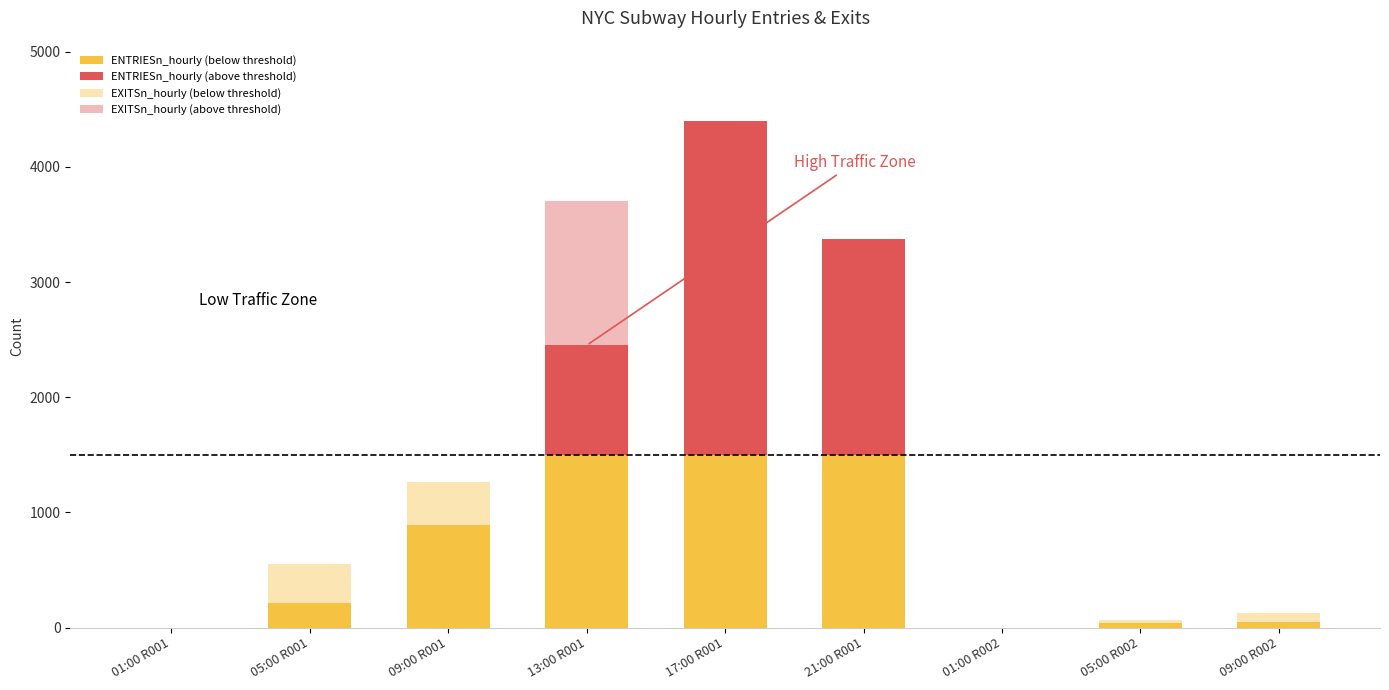

What position from the right is 05:00 R001?

8